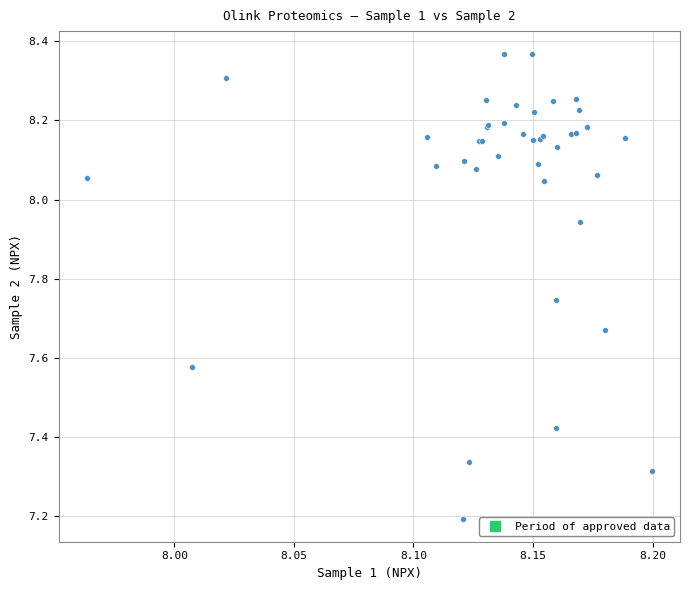

What Y value in the scatter plot is closest to 7?

7.2